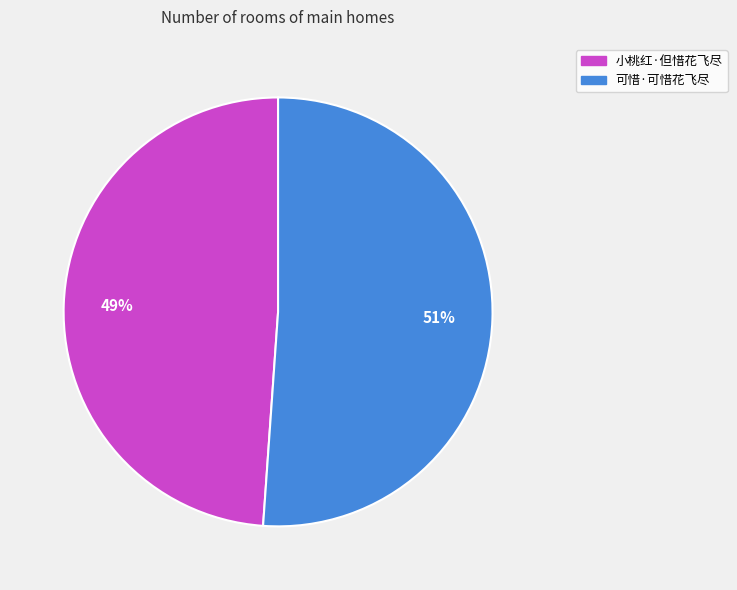

To the nearest percent, what is the difference between the largest and smallest slice percentages?

2%